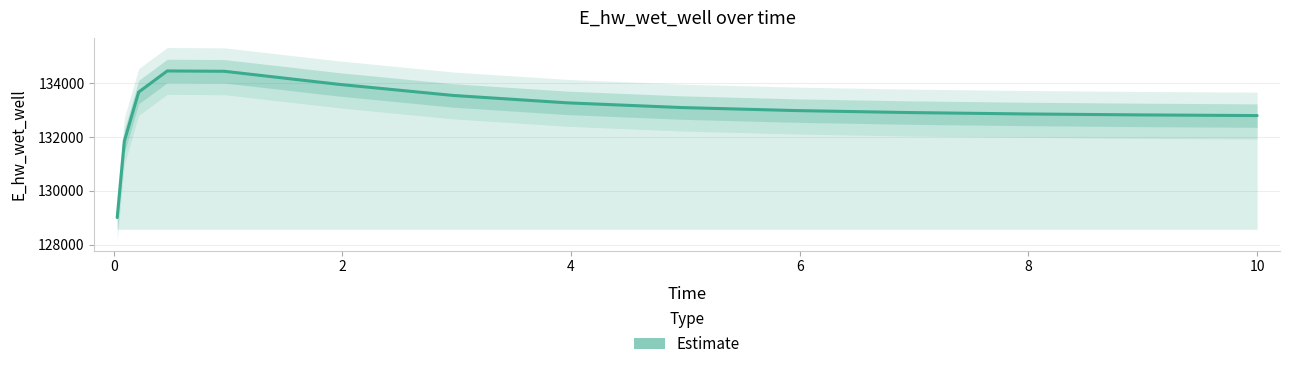

How many data points are less than 132986?

7